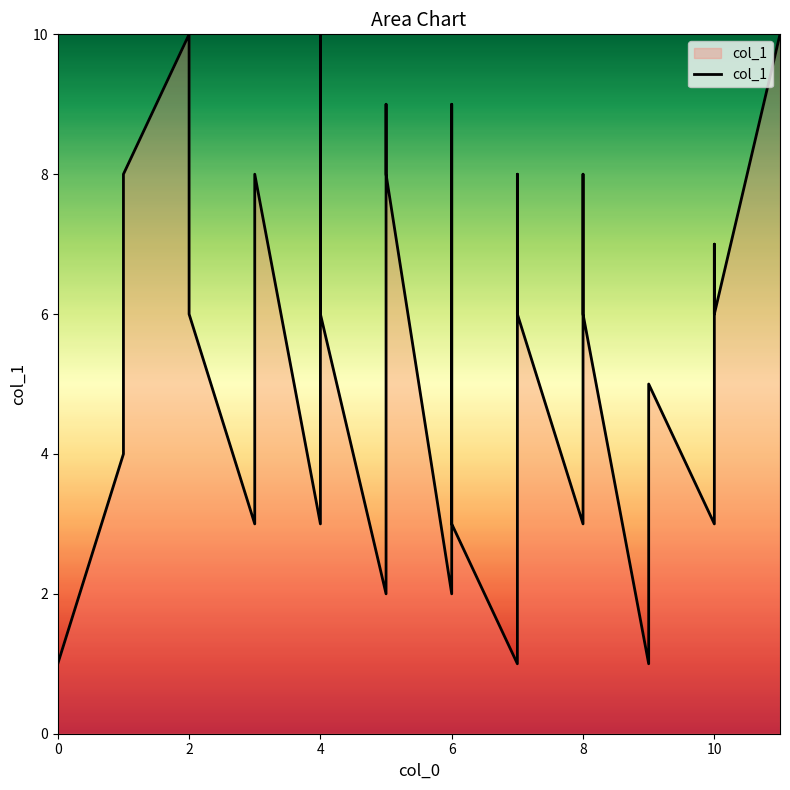

What is the minimum value shown in the chart?

1